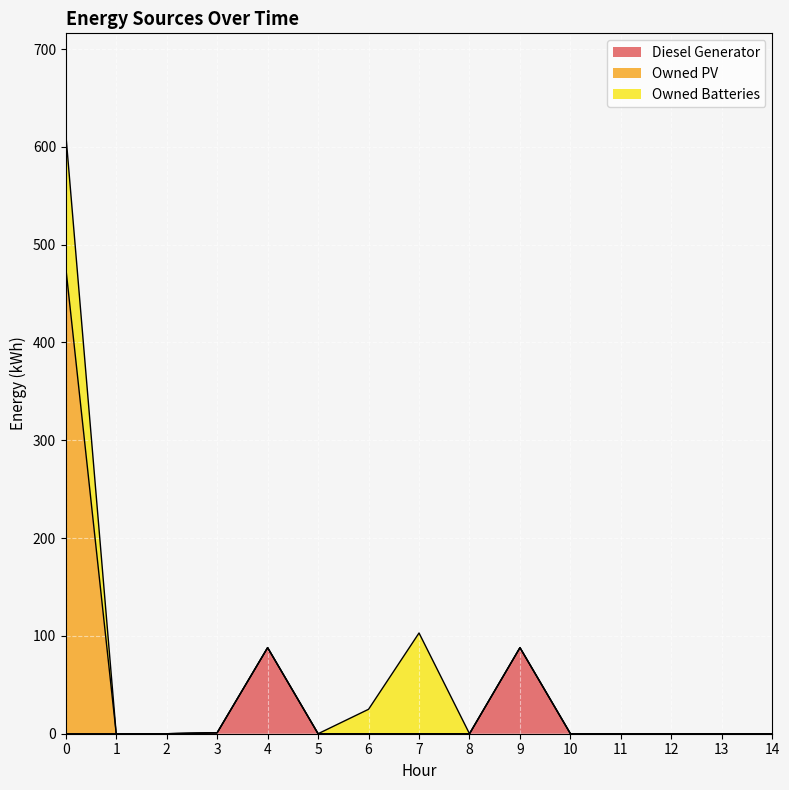

Which series has the largest total across all categories?

Owned PV